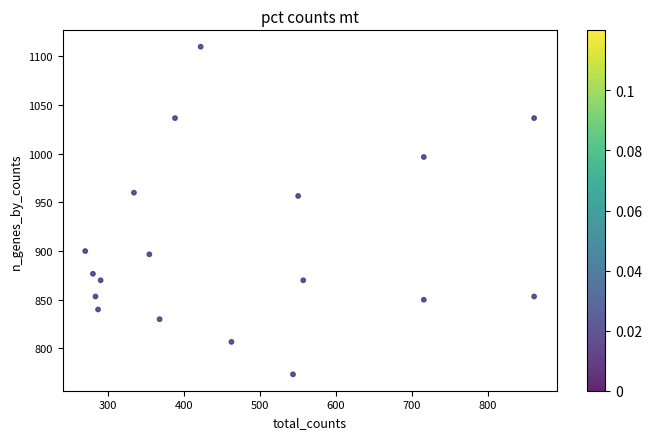

What is the range of X values (max minus min)?

590.6